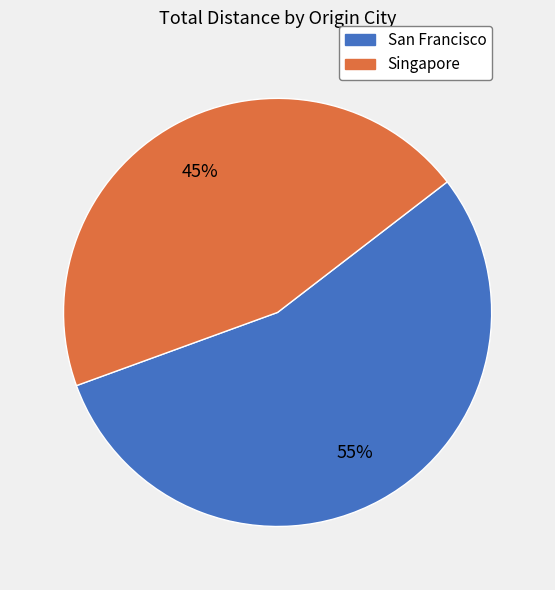

Is there any slice that represents more than half of the pie?

Yes